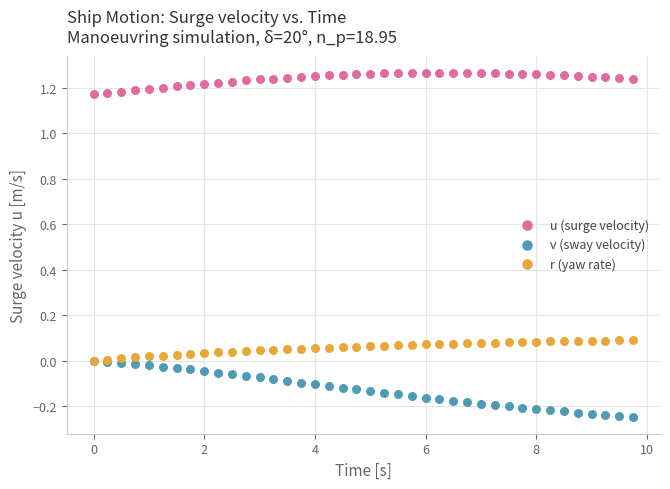

Which series reaches the minimum Y coordinate?

v (sway velocity)